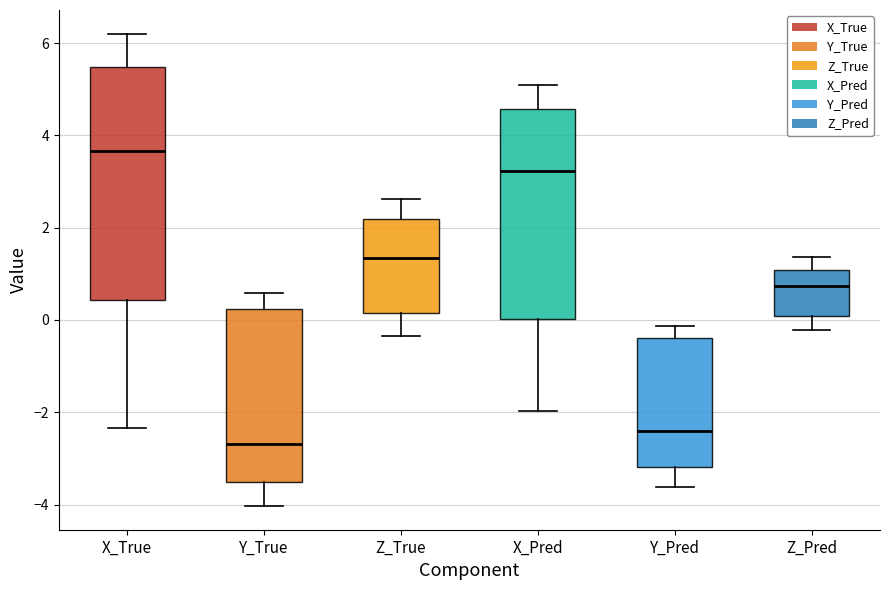

Reading left to right, read every box against the y-axis: the position of its median line, the range the box covers, and the ends of its whiskers. The values are not printed on the chart, so give them approximately, as read against the axis.

X_True: median 3.6, box 0.4 to 5.4, whiskers -2.4 to 6.2
Y_True: median -2.6, box -3.6 to 0.2, whiskers -4.0 to 0.6
Z_True: median 1.4, box 0.2 to 2.2, whiskers -0.4 to 2.6
X_Pred: median 3.2, box 0.0 to 4.6, whiskers -2.0 to 5.0
Y_Pred: median -2.4, box -3.2 to -0.4, whiskers -3.6 to -0.2
Z_Pred: median 0.8, box 0.0 to 1.0, whiskers -0.2 to 1.4